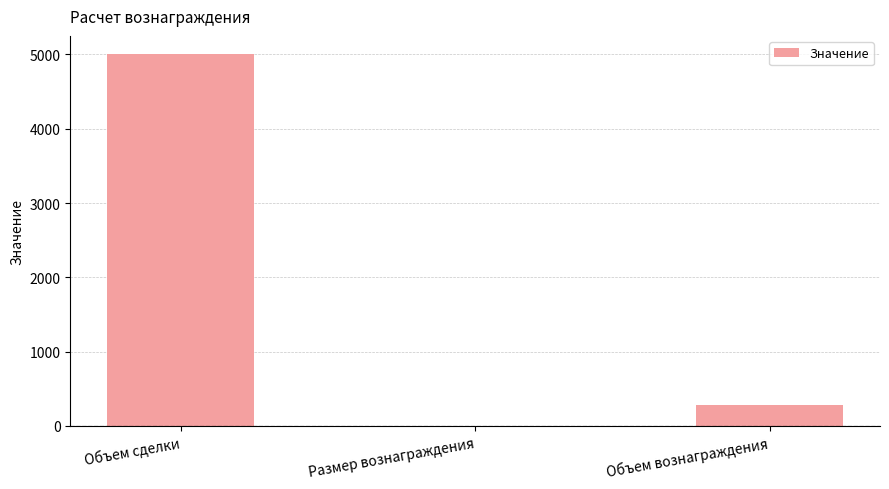

Is it true that the value at Объем сделки is 3202.2?

False